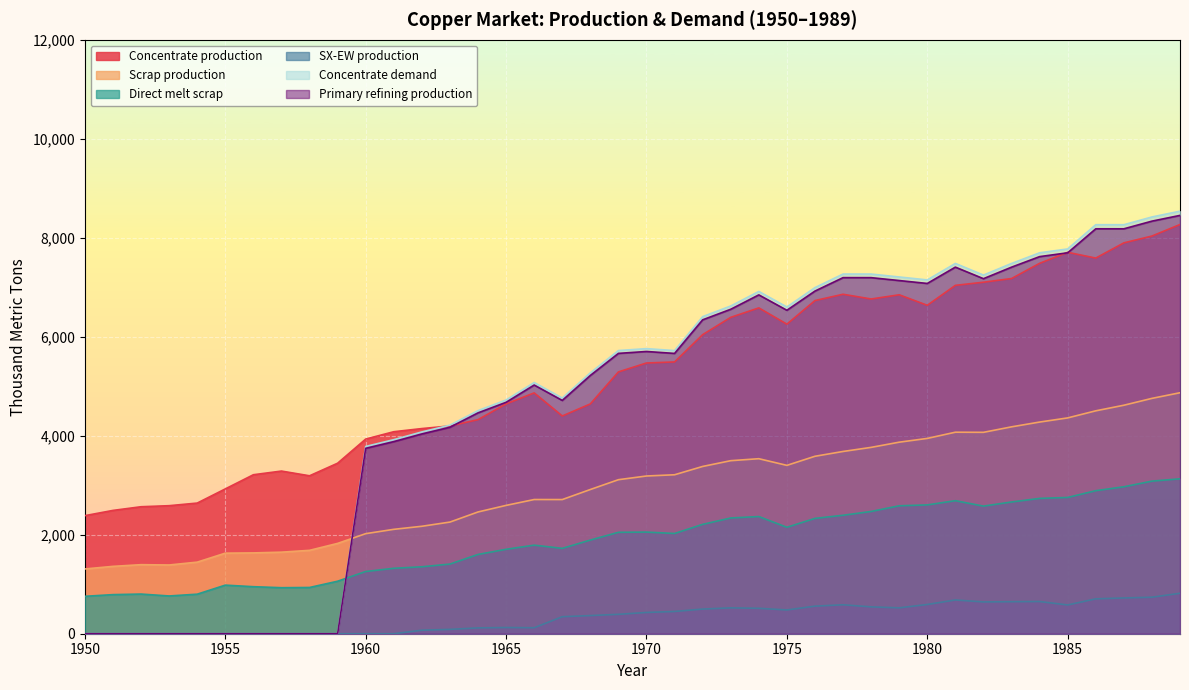

How many values in the Scrap production series are below 3186?

20